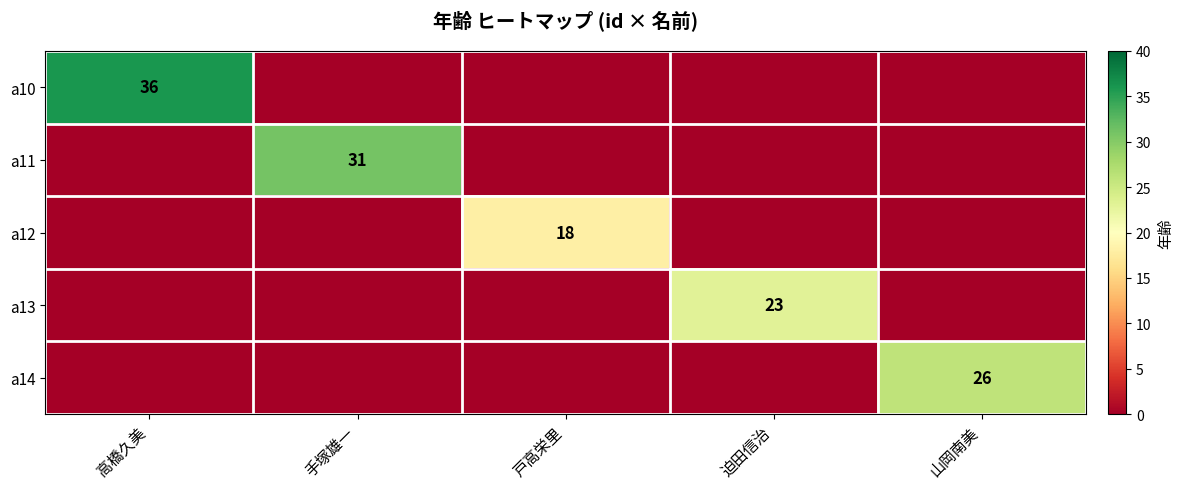

What is the spread (max minus min) of values at 迫田信治?

23